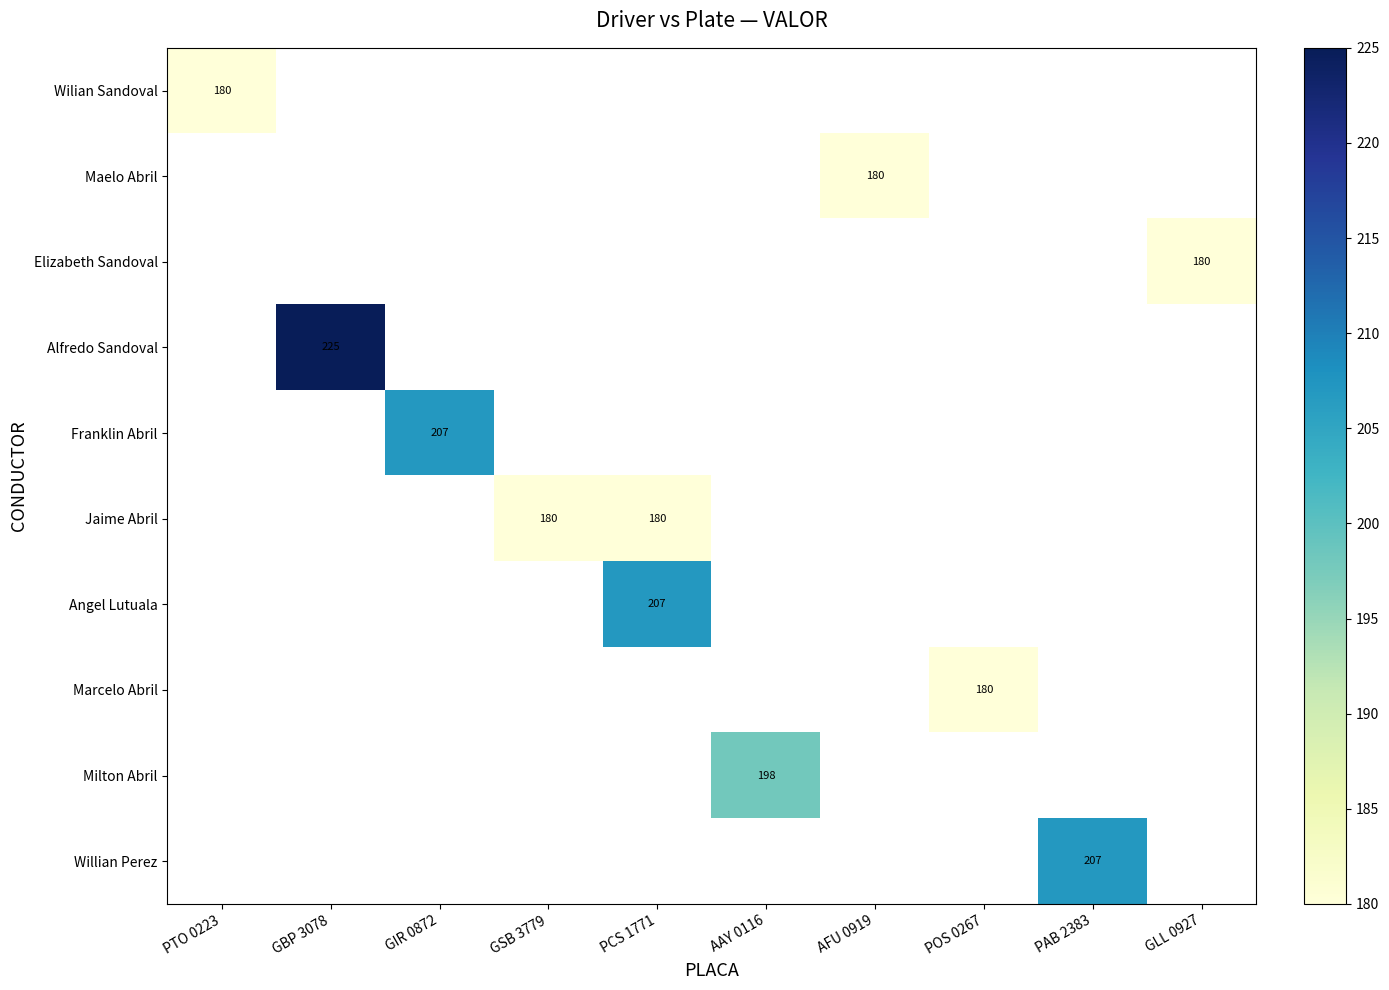

The value of Wilian Sandoval at PTO 0223 is 57. True or false?

False